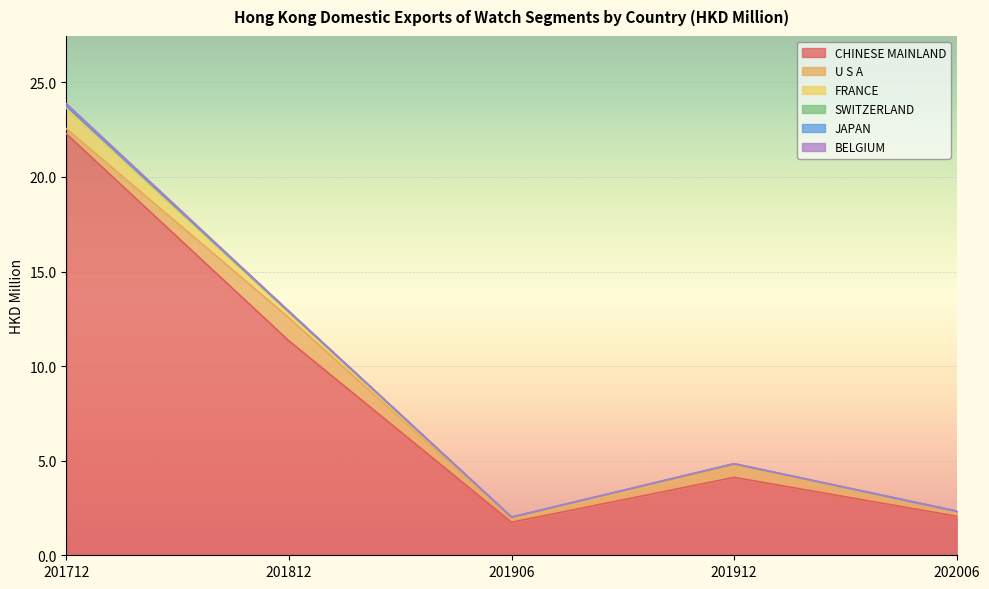

What are all the series names shown in the legend?

CHINESE MAINLAND, U S A, FRANCE, SWITZERLAND, JAPAN, BELGIUM